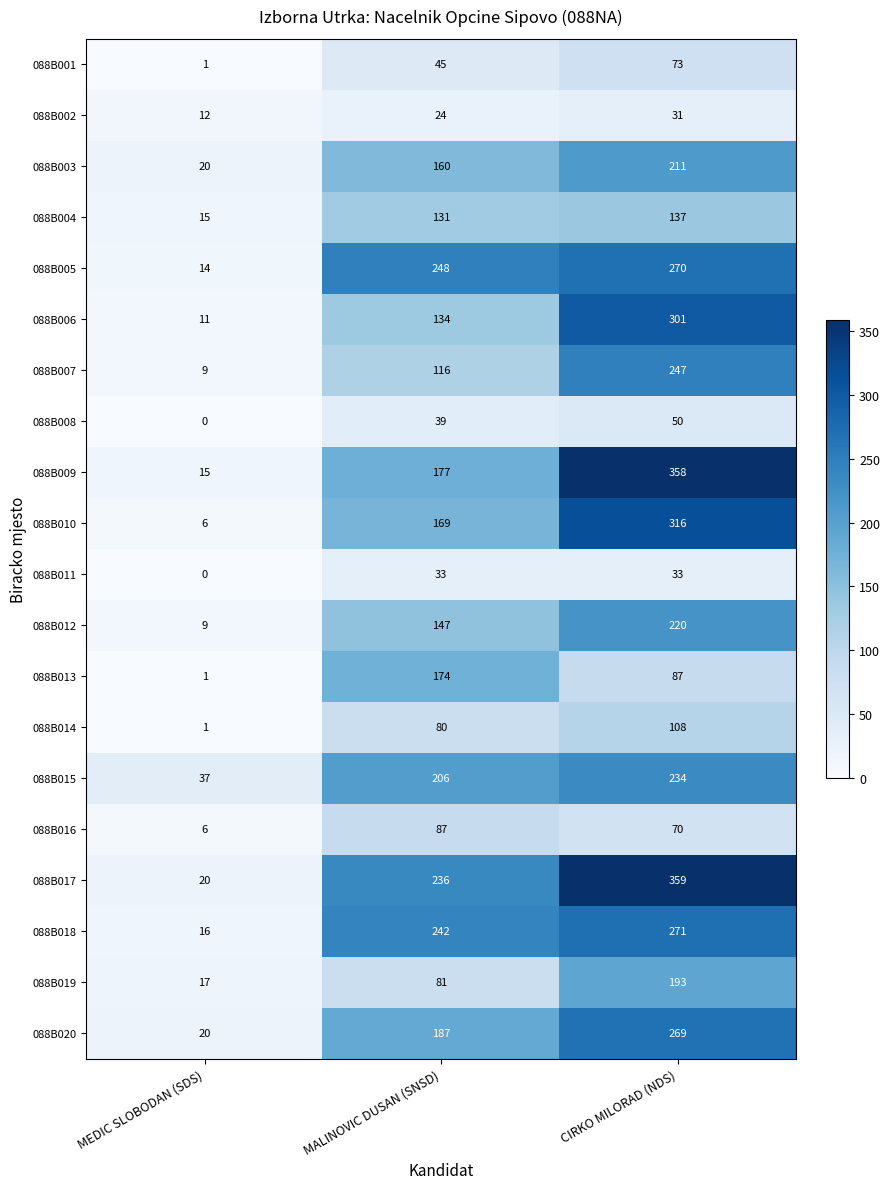

Is it true that 088B017 equals 359 at CIRKO MILORAD (NDS)?

True